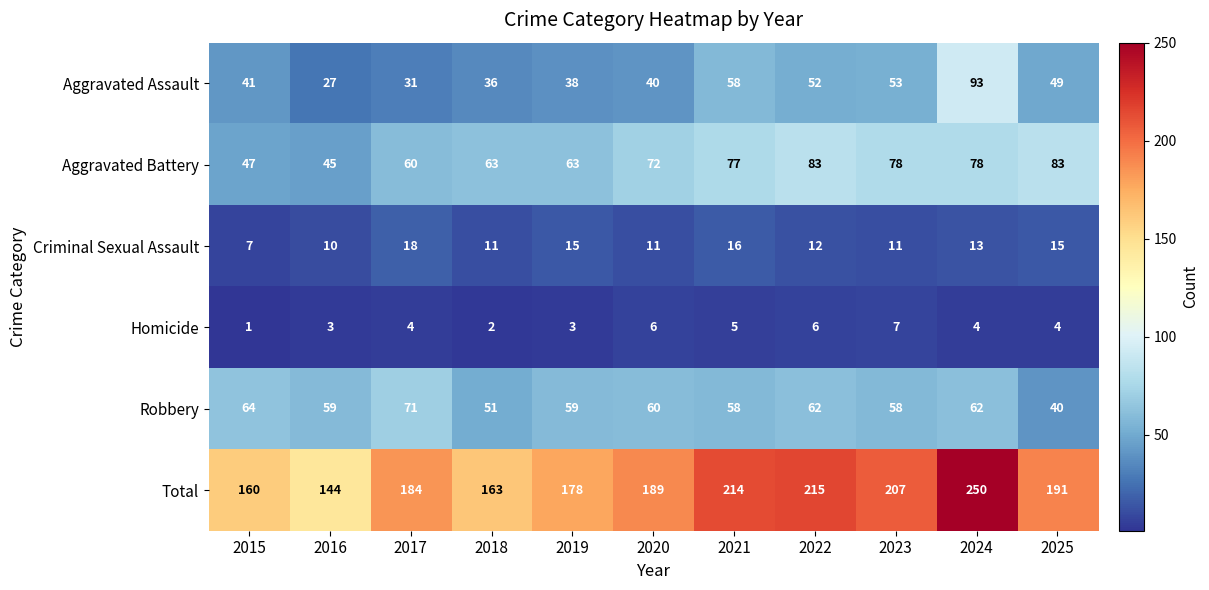

What is the greatest value displayed?

250